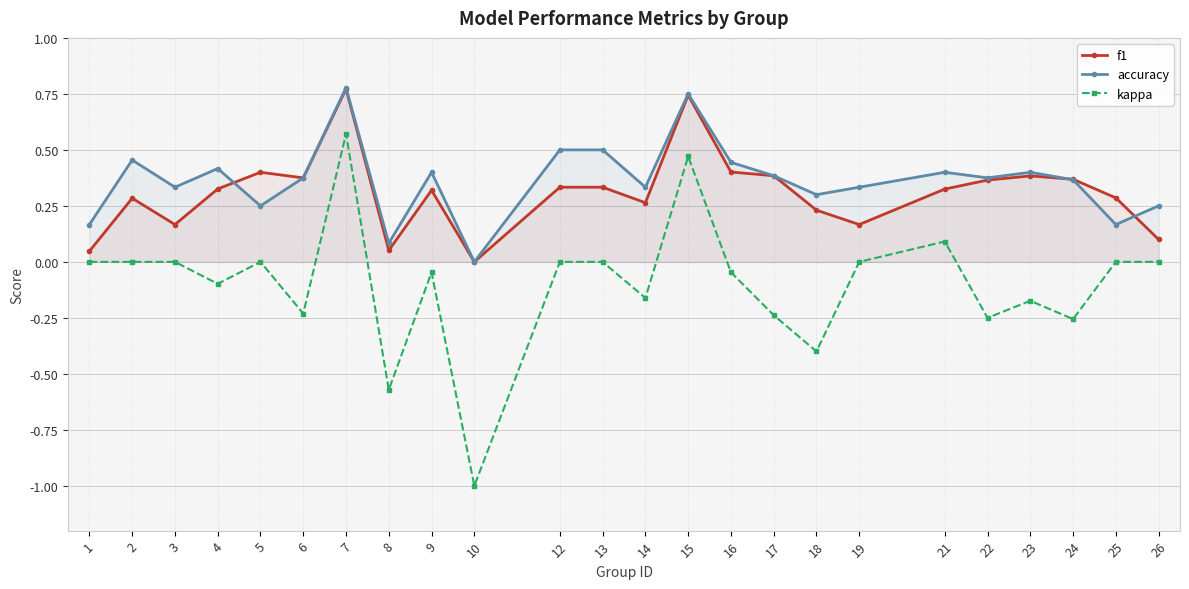

Is it true that accuracy equals 0.1 at 21?

False